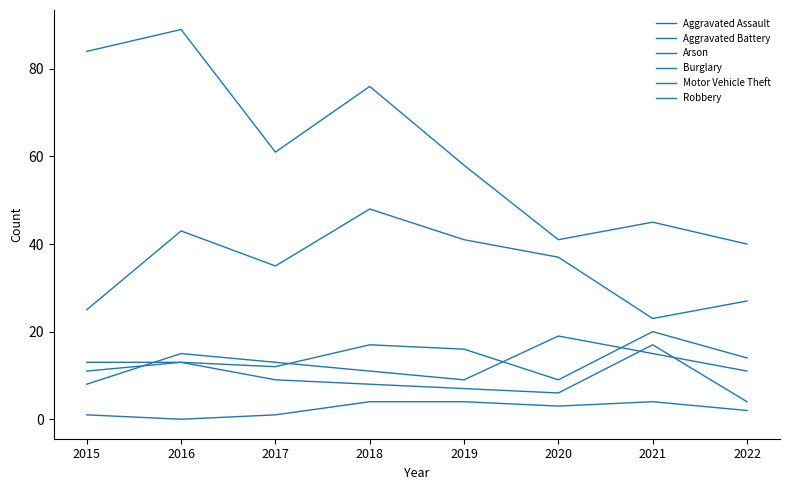

True or false: Arson and Motor Vehicle Theft cross at least once.

False